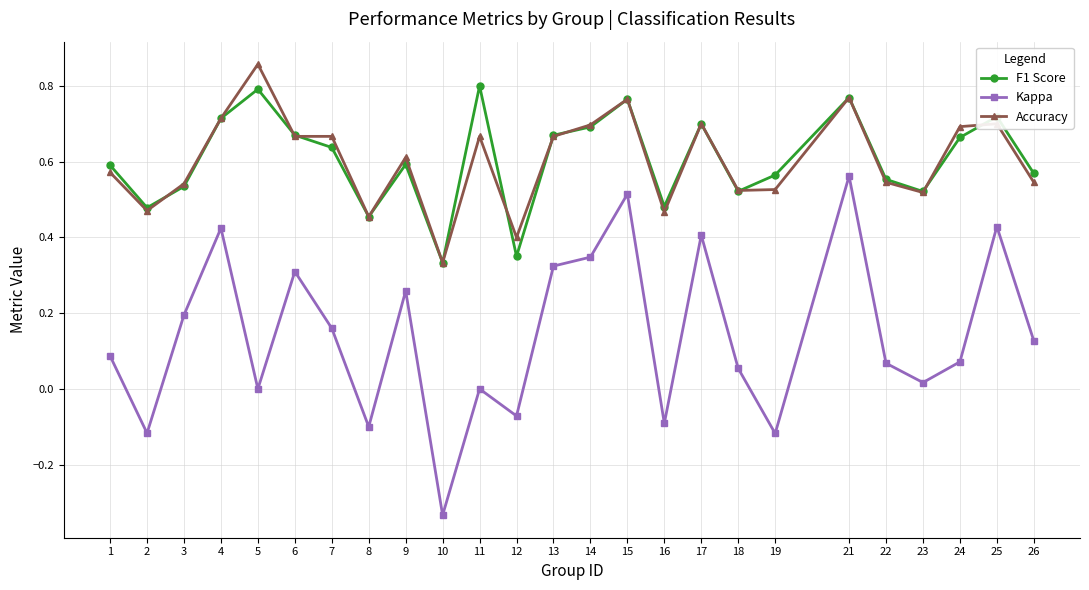

Rank the series by their maximum value, from lowest to highest.

Kappa, F1 Score, Accuracy